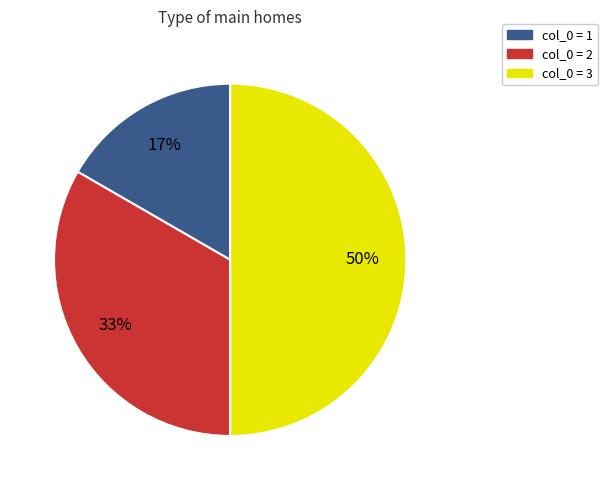

Approximately how many times larger is the value at col_0 = 2 compared to col_0 = 3?

0.7